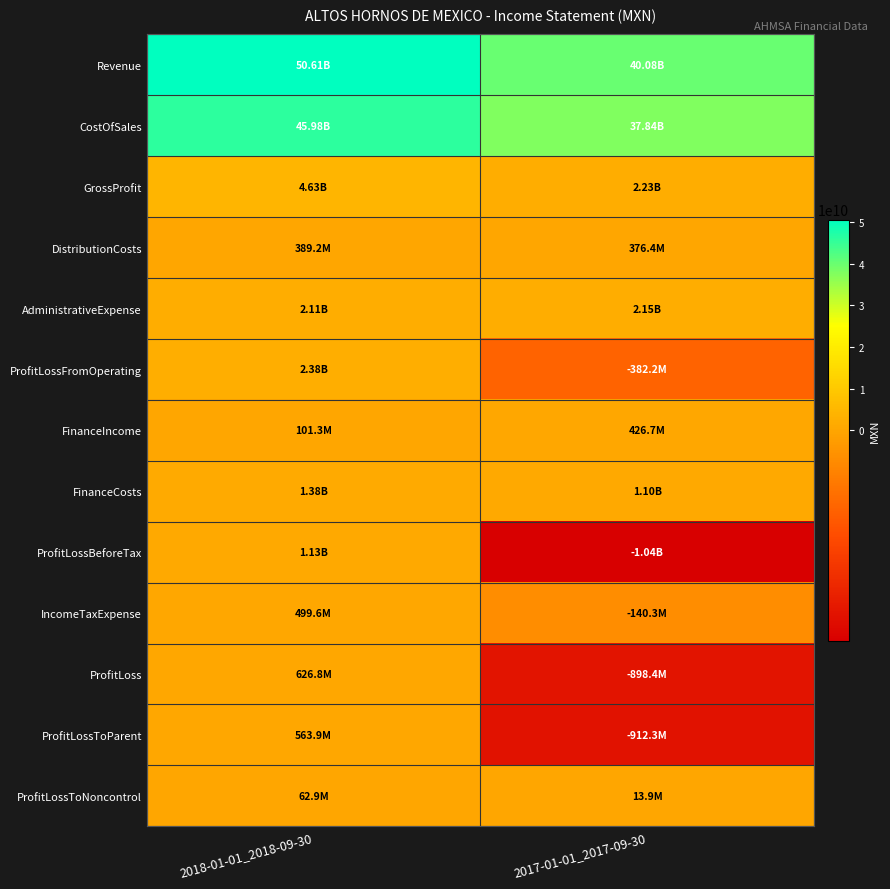

At 2017-01-01_2017-09-30, list the series in order from smallest to largest.

ProfitLossBeforeTax, ProfitLossToParent, ProfitLoss, ProfitLossFromOperating, IncomeTaxExpense, ProfitLossToNoncontrol, DistributionCosts, FinanceIncome, FinanceCosts, AdministrativeExpense, GrossProfit, CostOfSales, Revenue